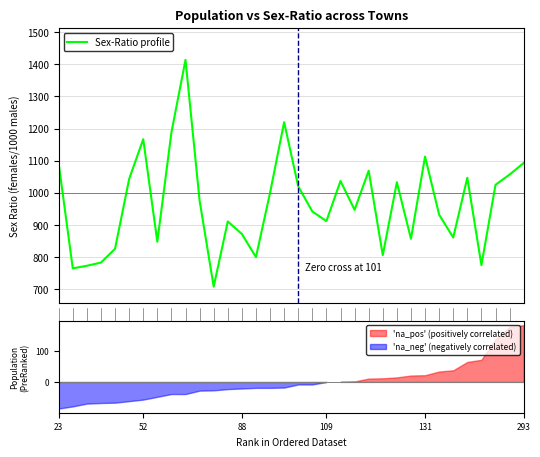

Between 27 and 30, which is larger?

27